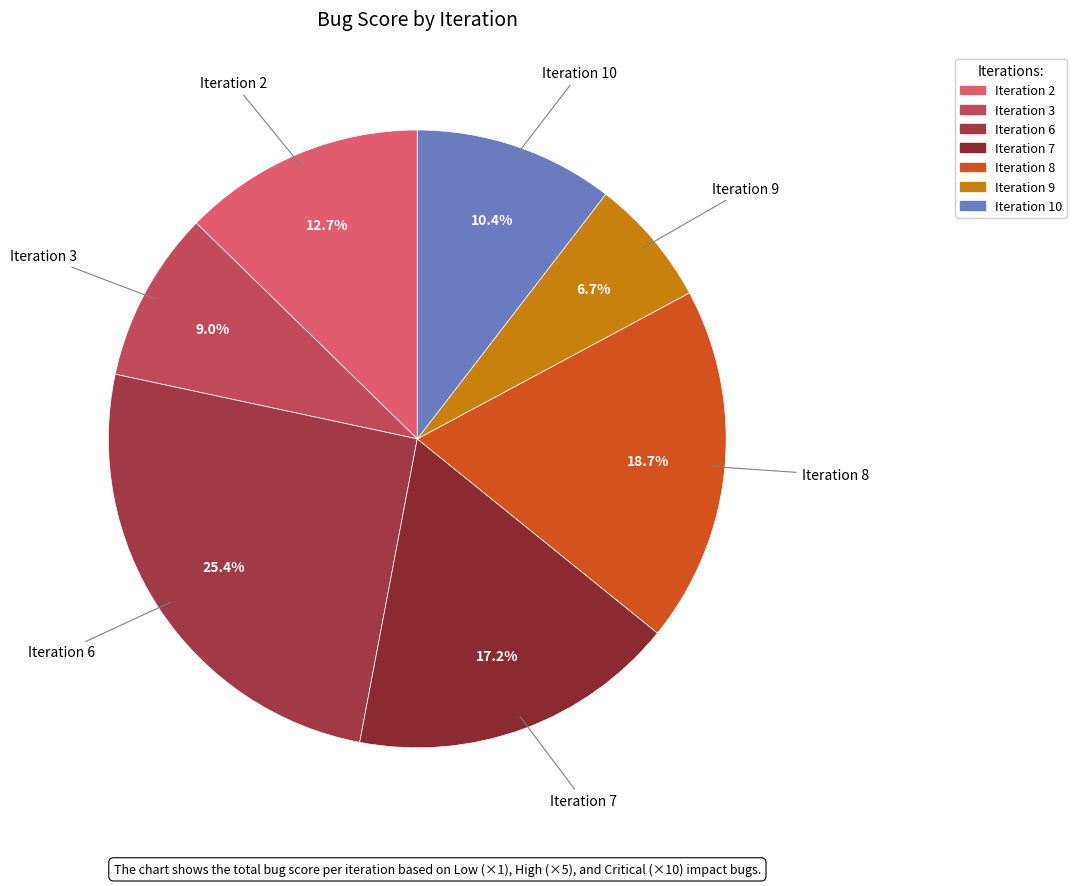

Which slice is the largest?

Iteration 6